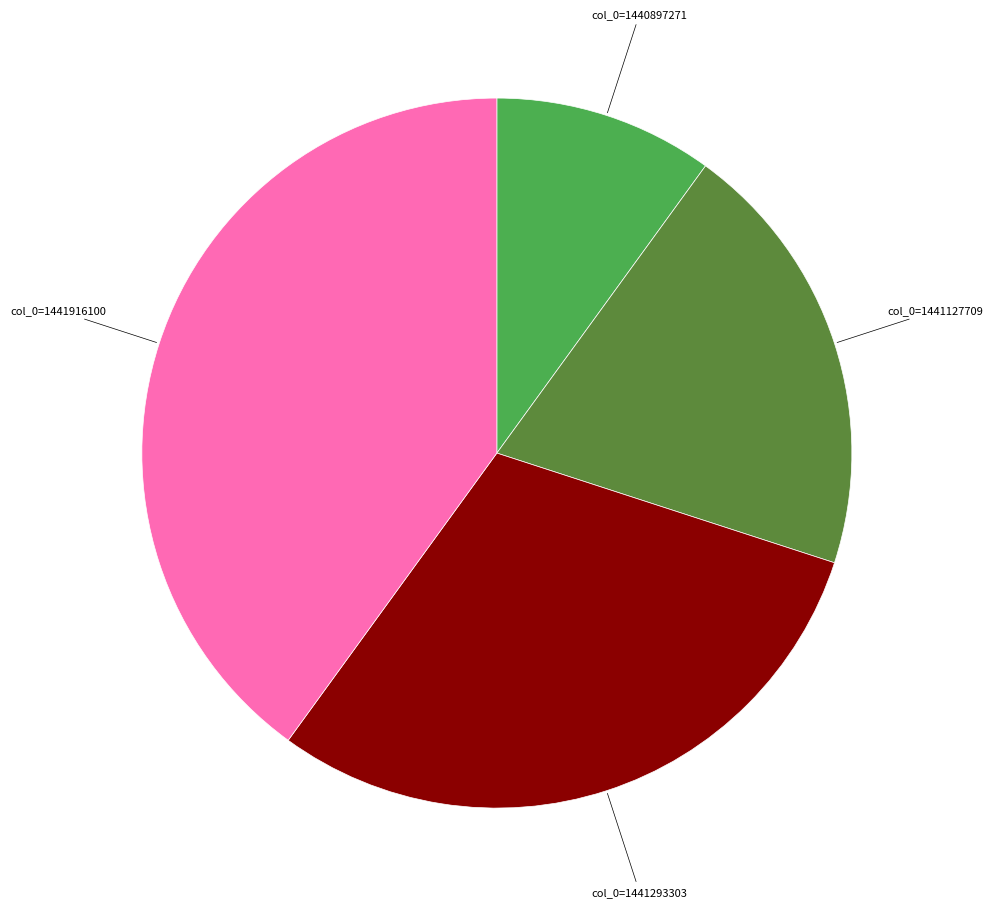

Does col_0=1440897271 account for over 50% of the chart?

No